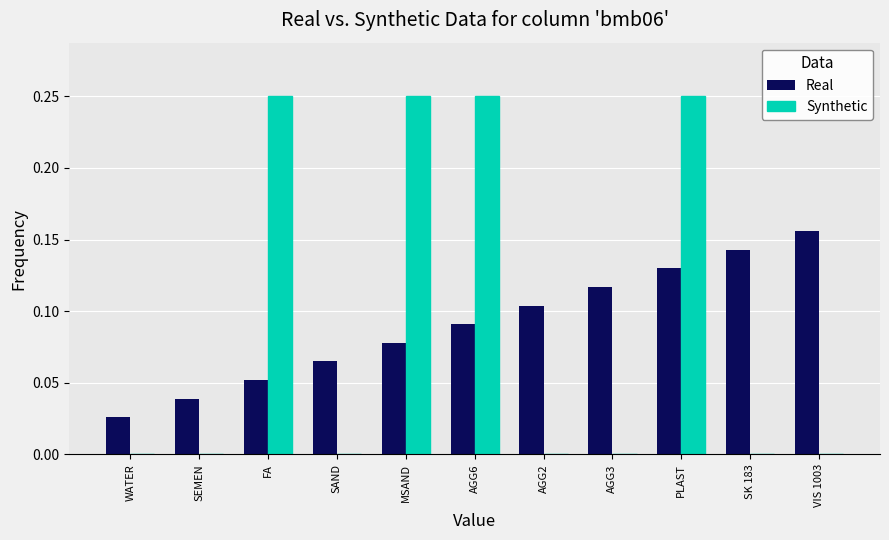

Is the value of Real at SEMEN greater than the value of Synthetic at SAND?

Yes